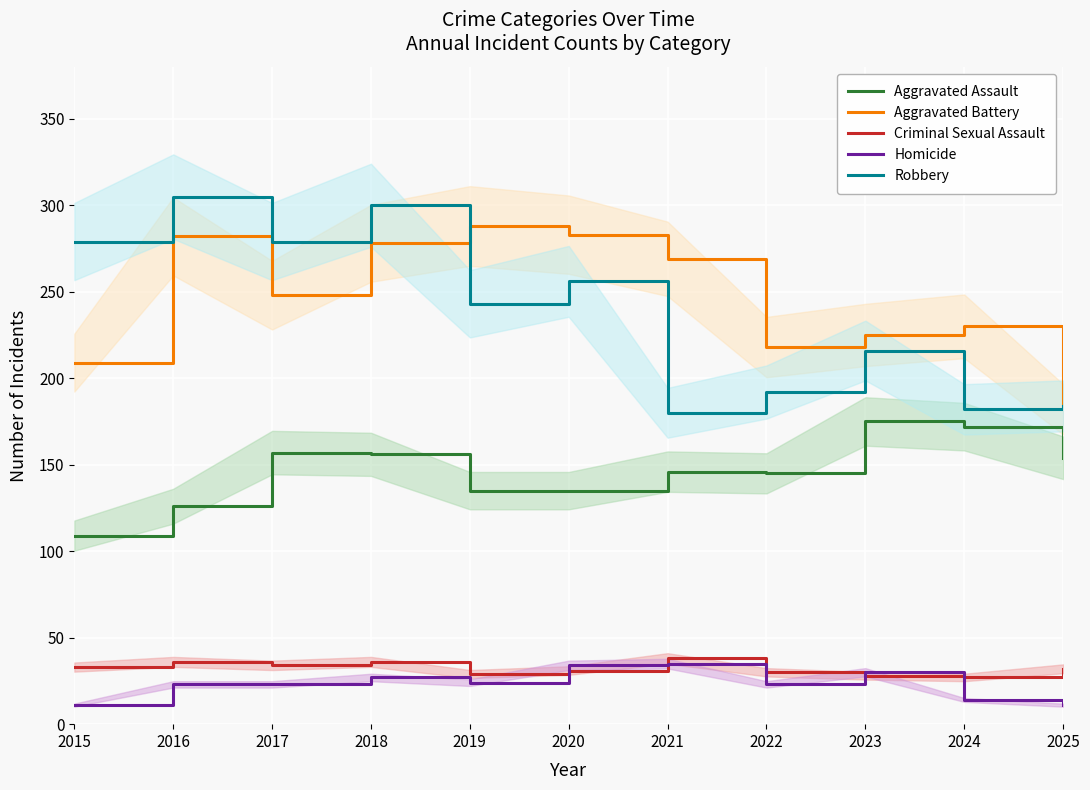

How many interior local valleys does the Robbery series have?

4